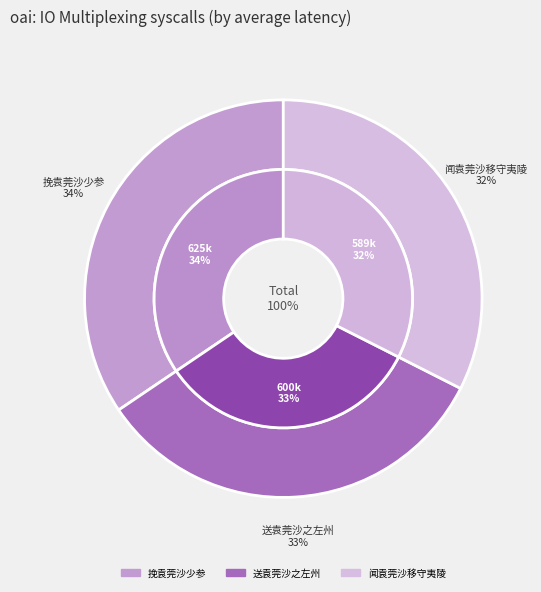

What is the change in value from 挽袁莞沙少参 to 闻袁莞沙移守夷陵?

-36476